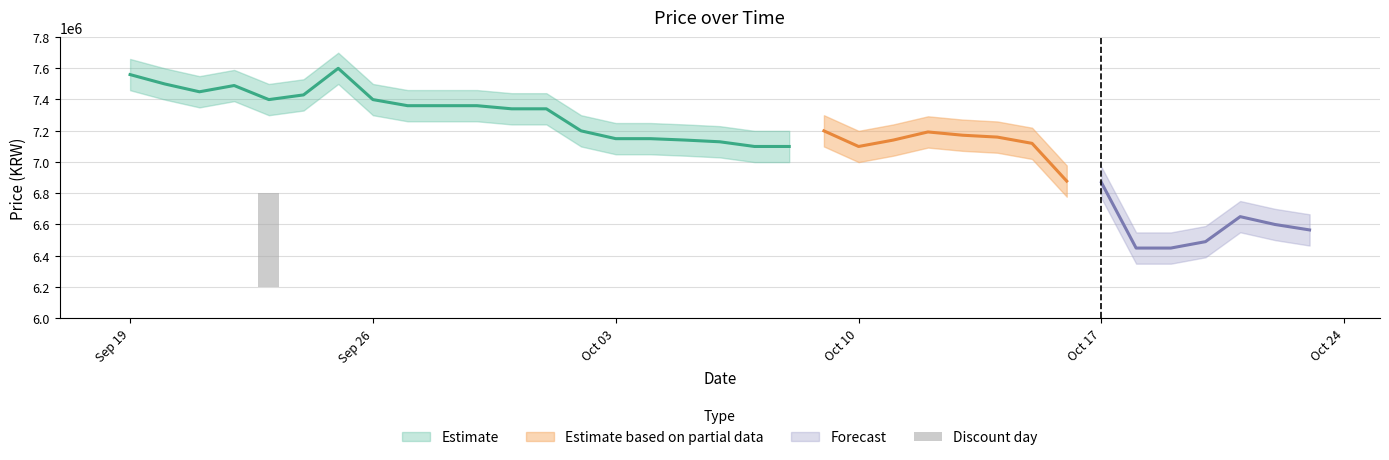

The chart shows a value of -257093 at 31. True or false?

False